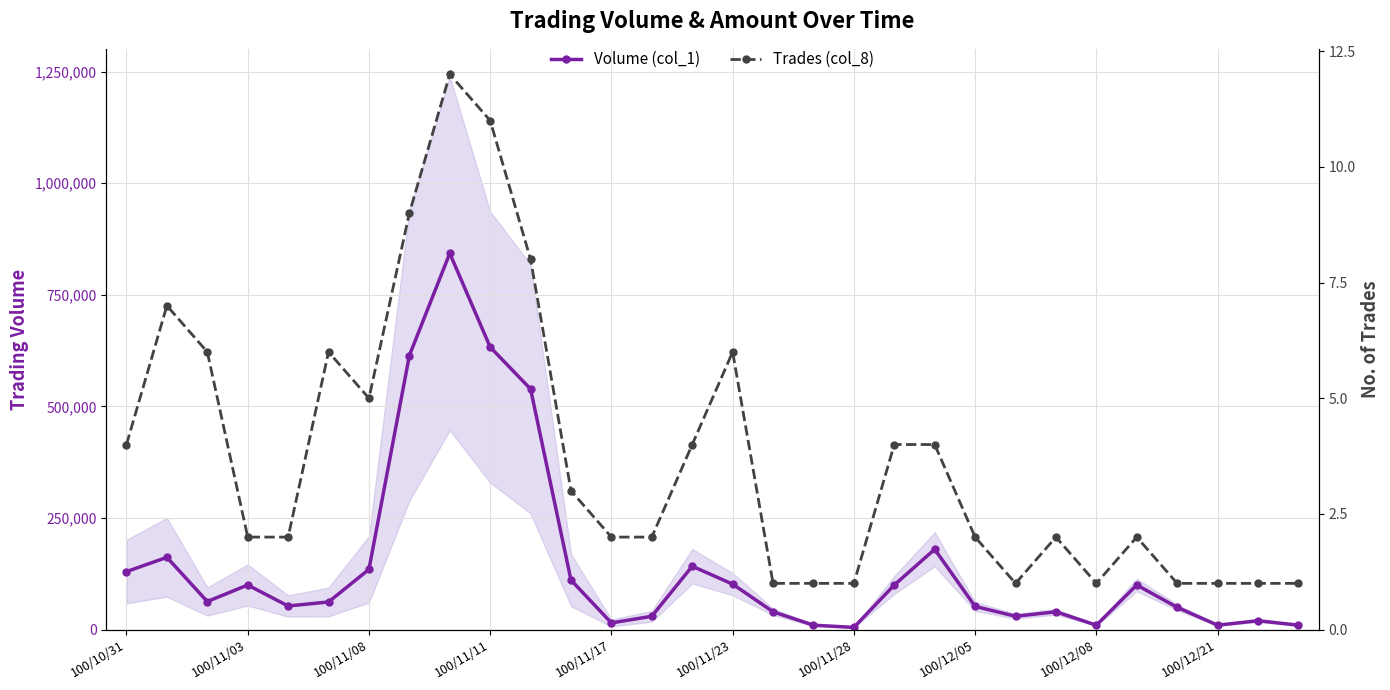

What is the approximate value of Volume (col_1) at 100/12/21?

10000